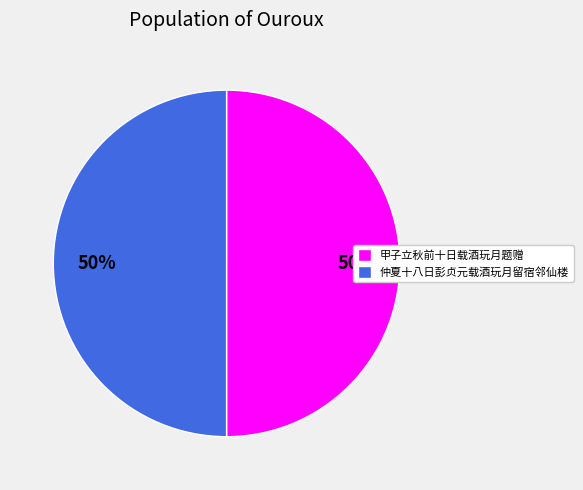

The 甲子立秋前十日载酒玩月题赠 slice represents 41% of the pie. True or false?

False